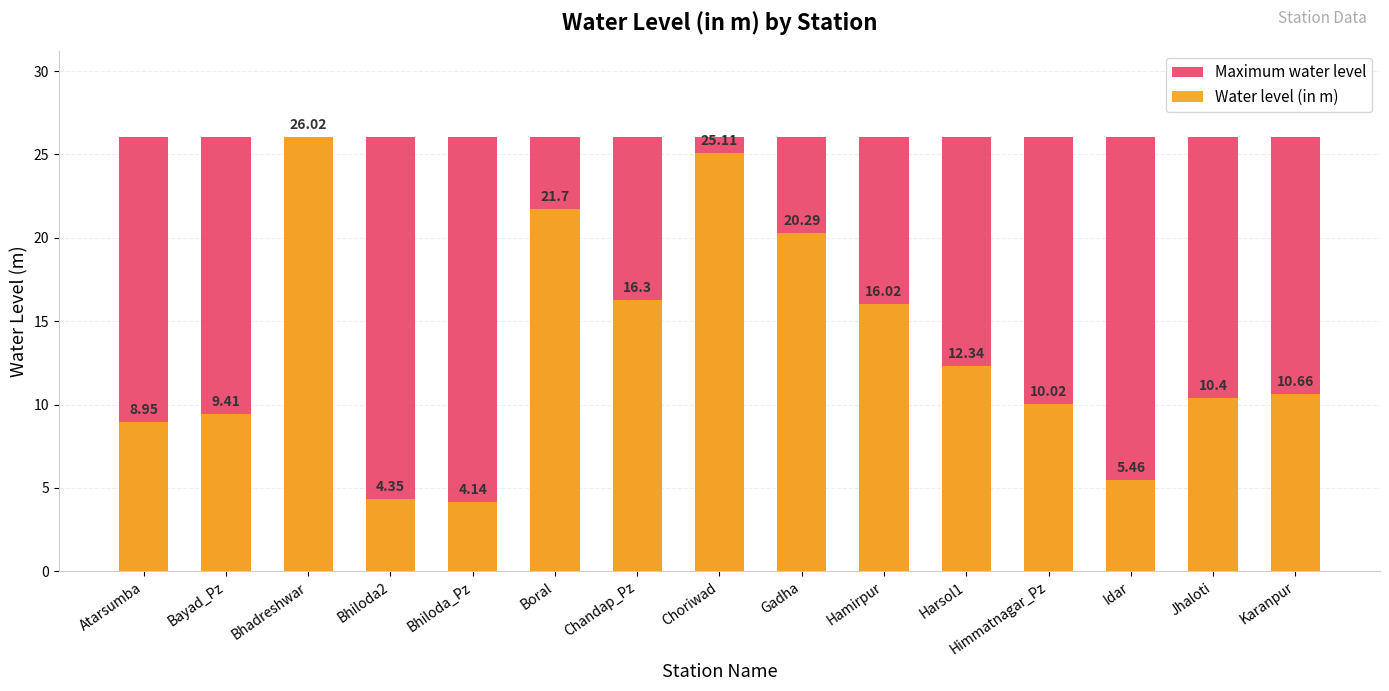

What is the label of the 9th bar from the right?

Chandap_Pz